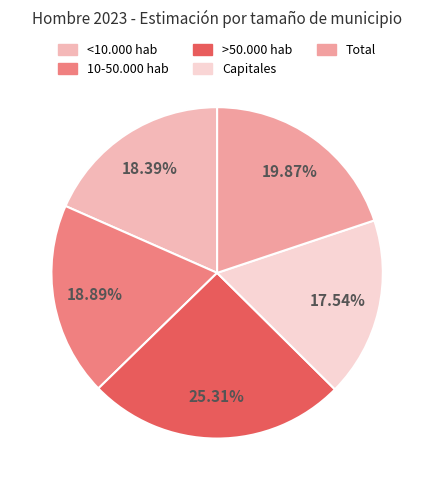

What is the largest slice in the pie chart?

>50.000 hab